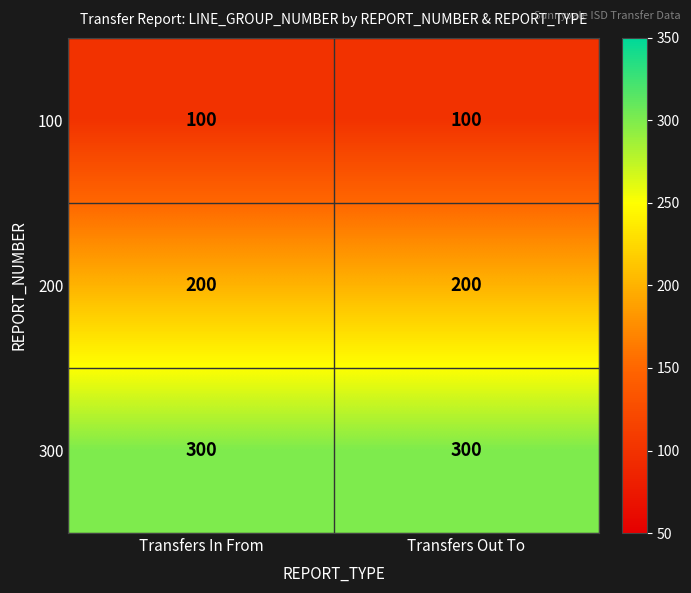

What is the minimum value shown in the chart?

100